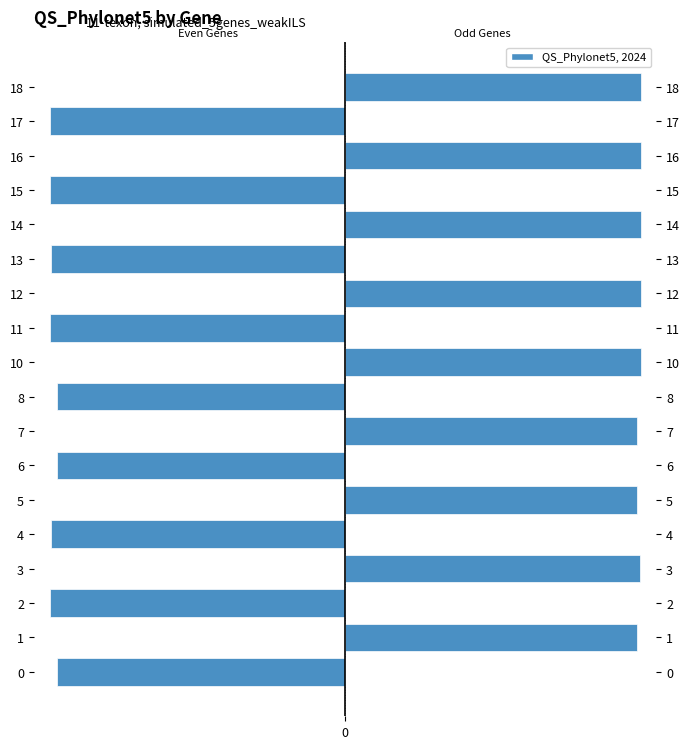

How many categories are shown in the chart?

18